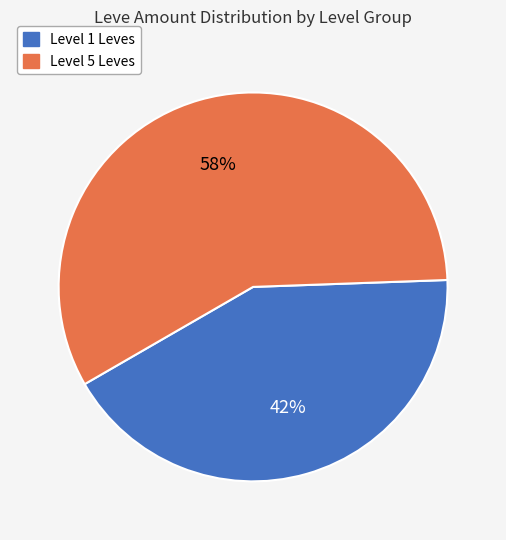

To the nearest percent, what is the average slice percentage?

50%